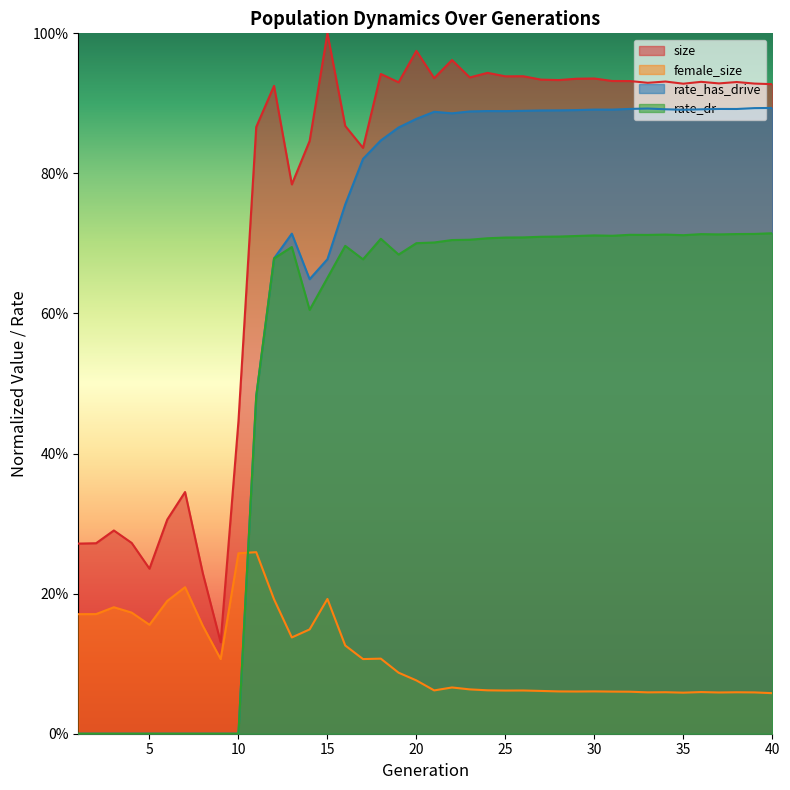

What is the value of the rate_dr point at the 23rd from the left?

0.7